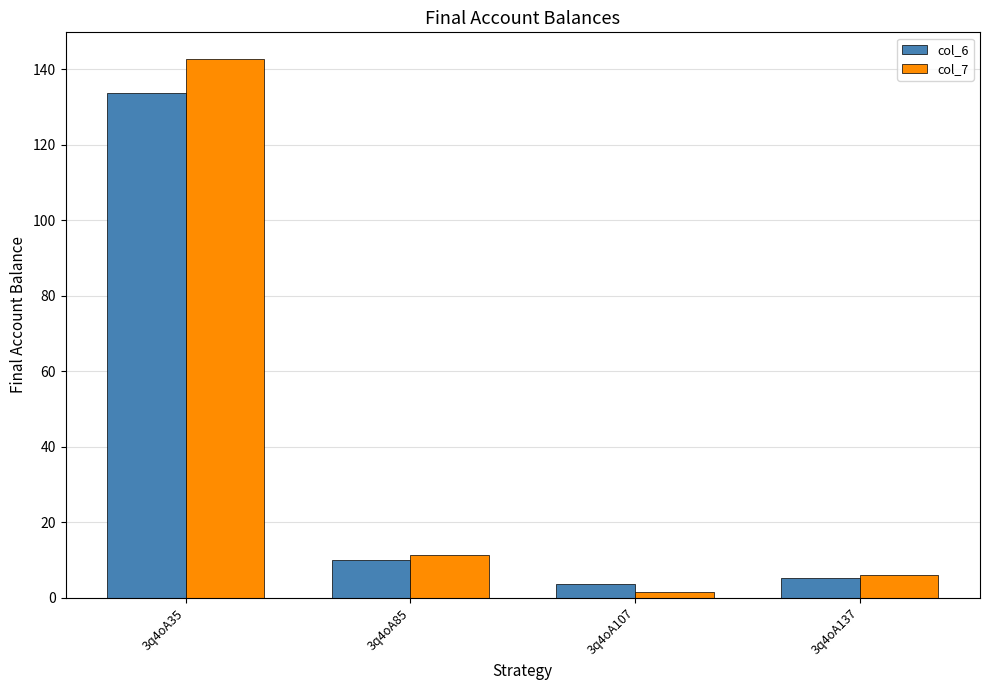

The col_6 series shows 16.5 at 3q4oA85. True or false?

False